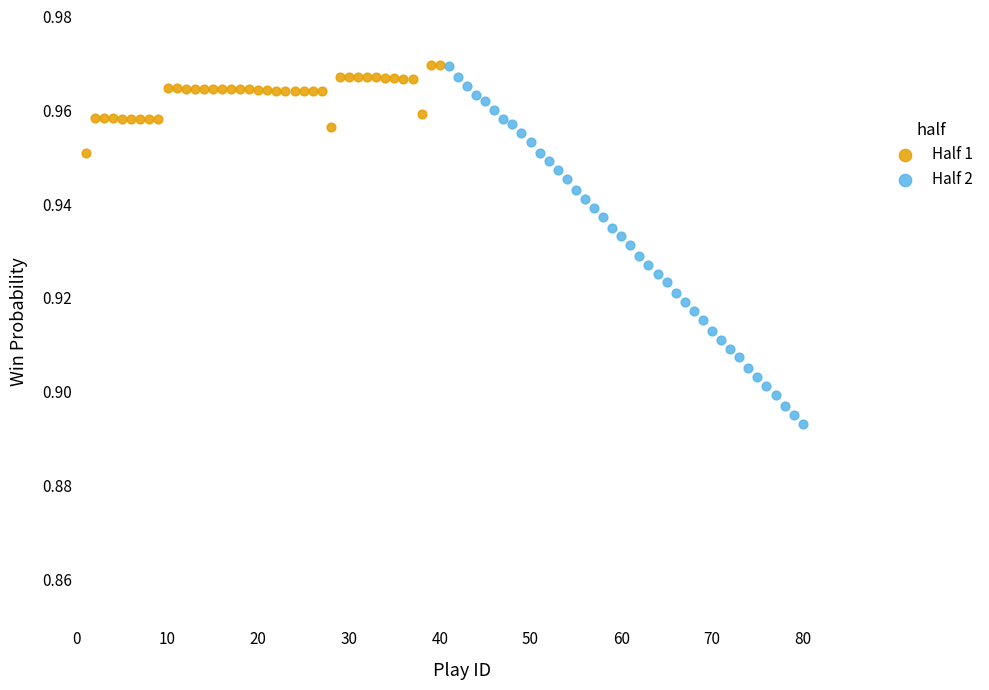

Which series has the widest spread of Y values?

Half 2